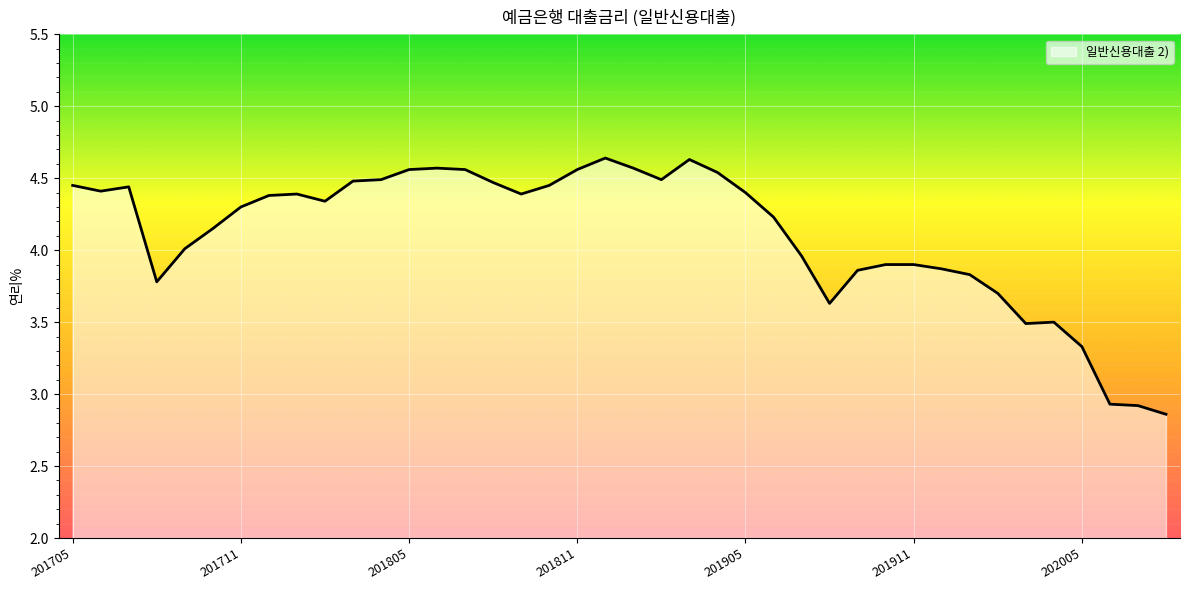

What is the difference between the maximum and minimum values?

1.8